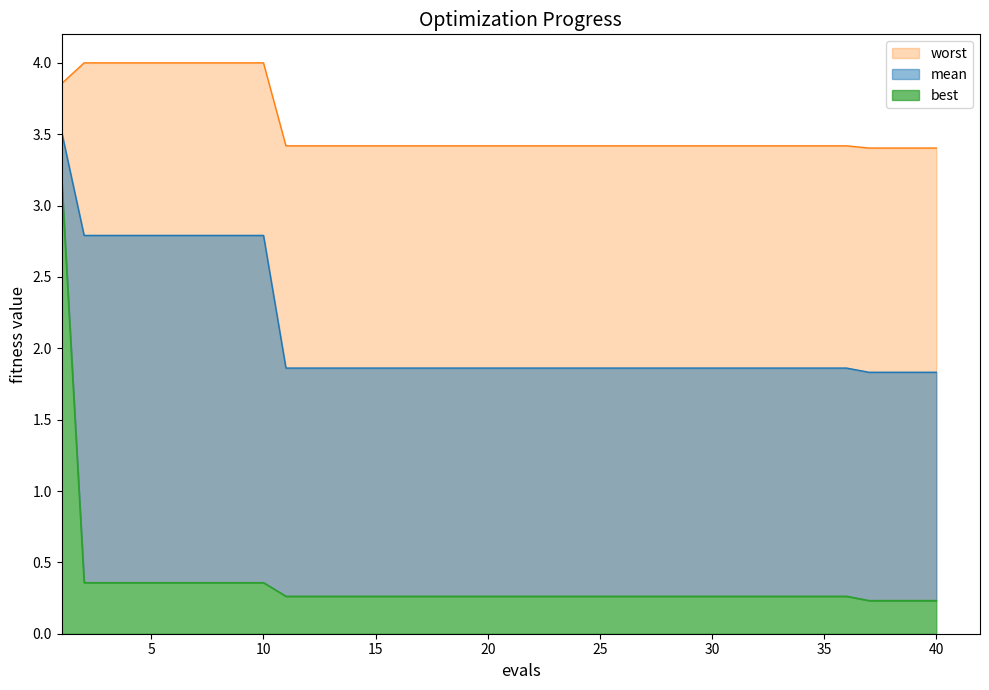

Which series has the largest range (max minus min)?

best